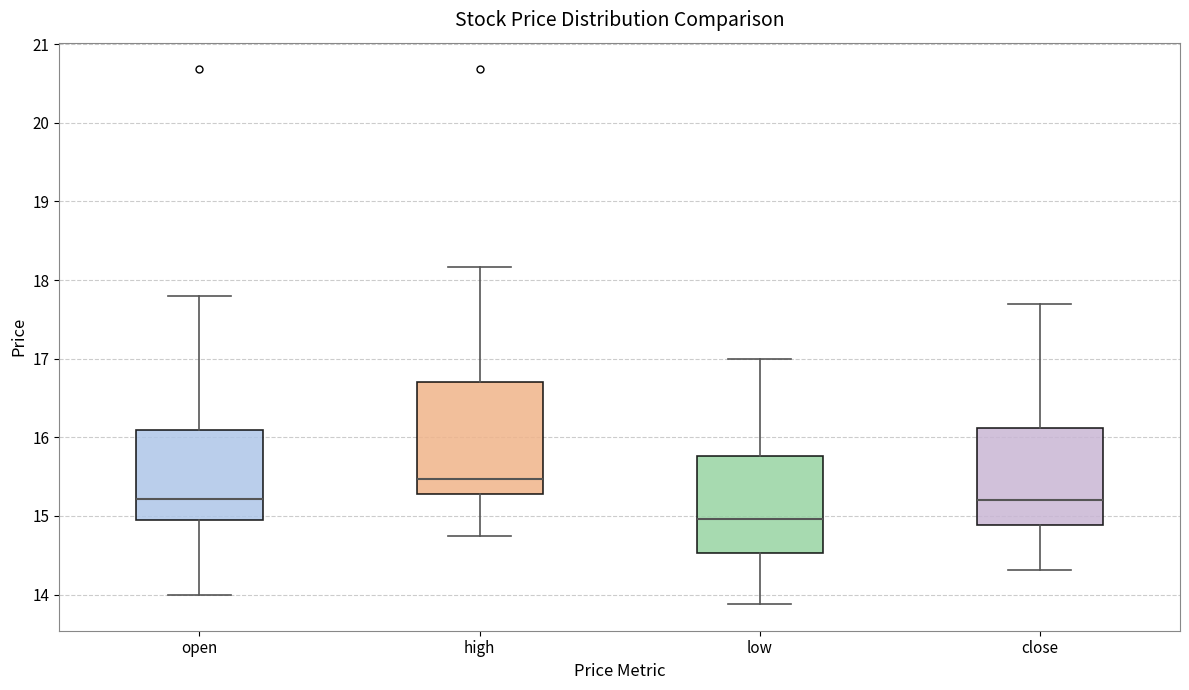

Which box is the tallest, from its lower edge to its upper edge?

high